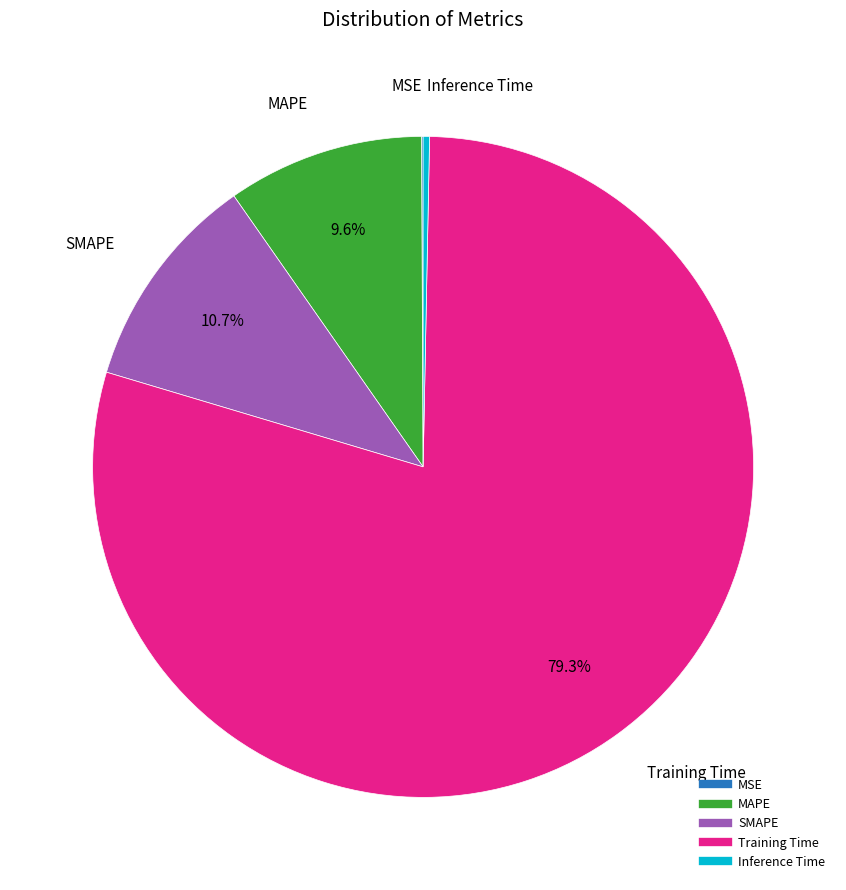

What portion of the pie excludes SMAPE?

89.3%